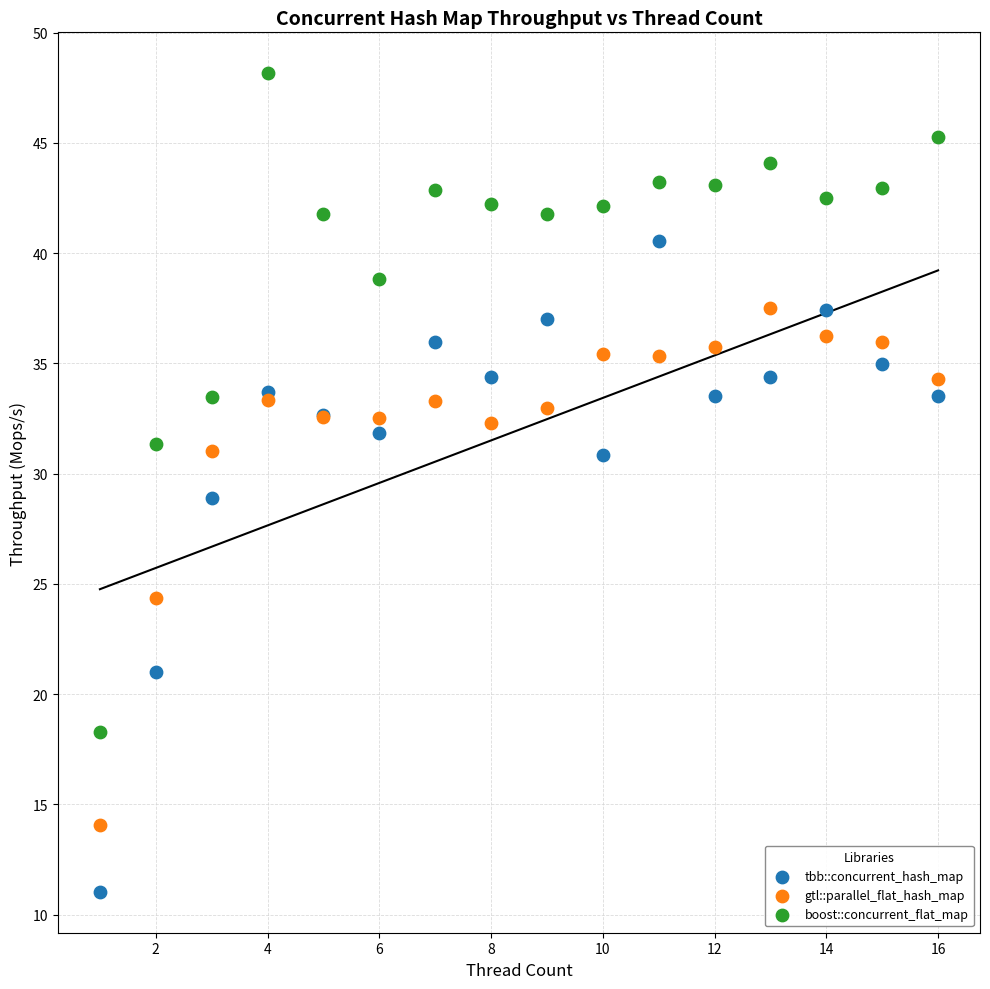

Which series has the largest Y range (max minus min)?

boost::concurrent_flat_map